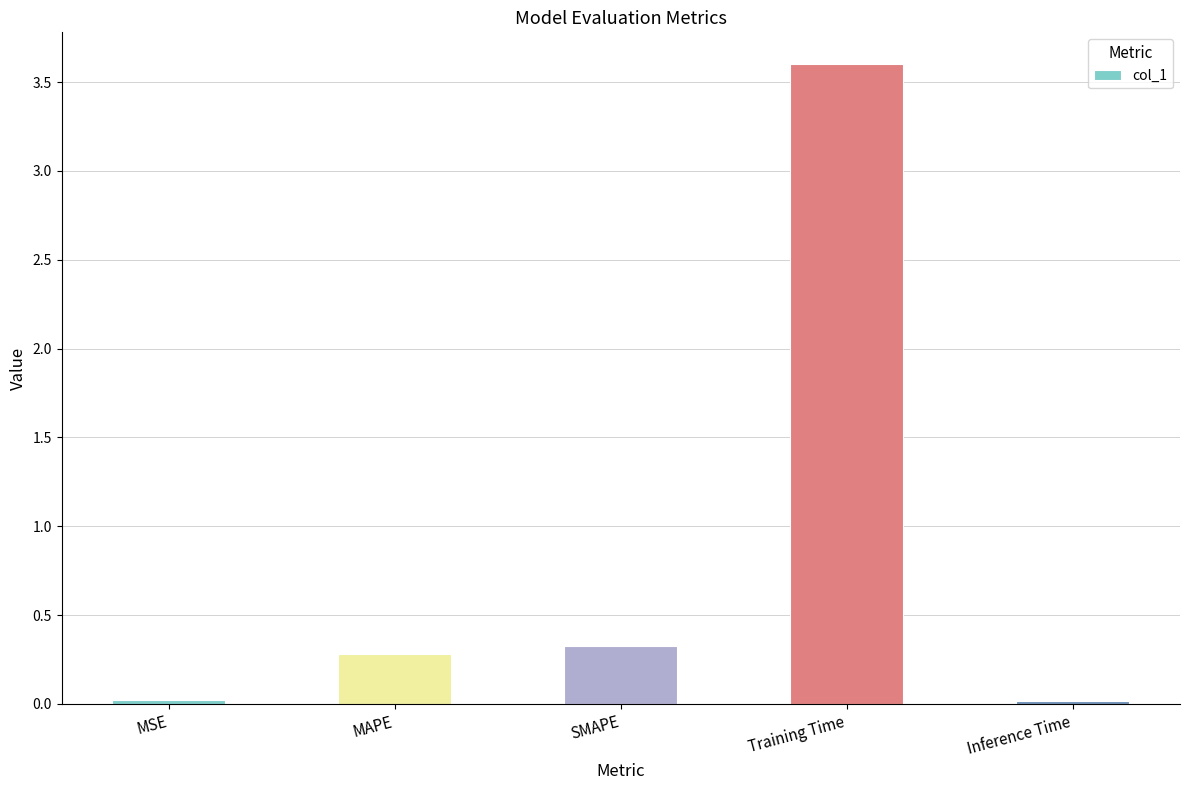

What is the difference between the values at SMAPE and MSE?

0.3